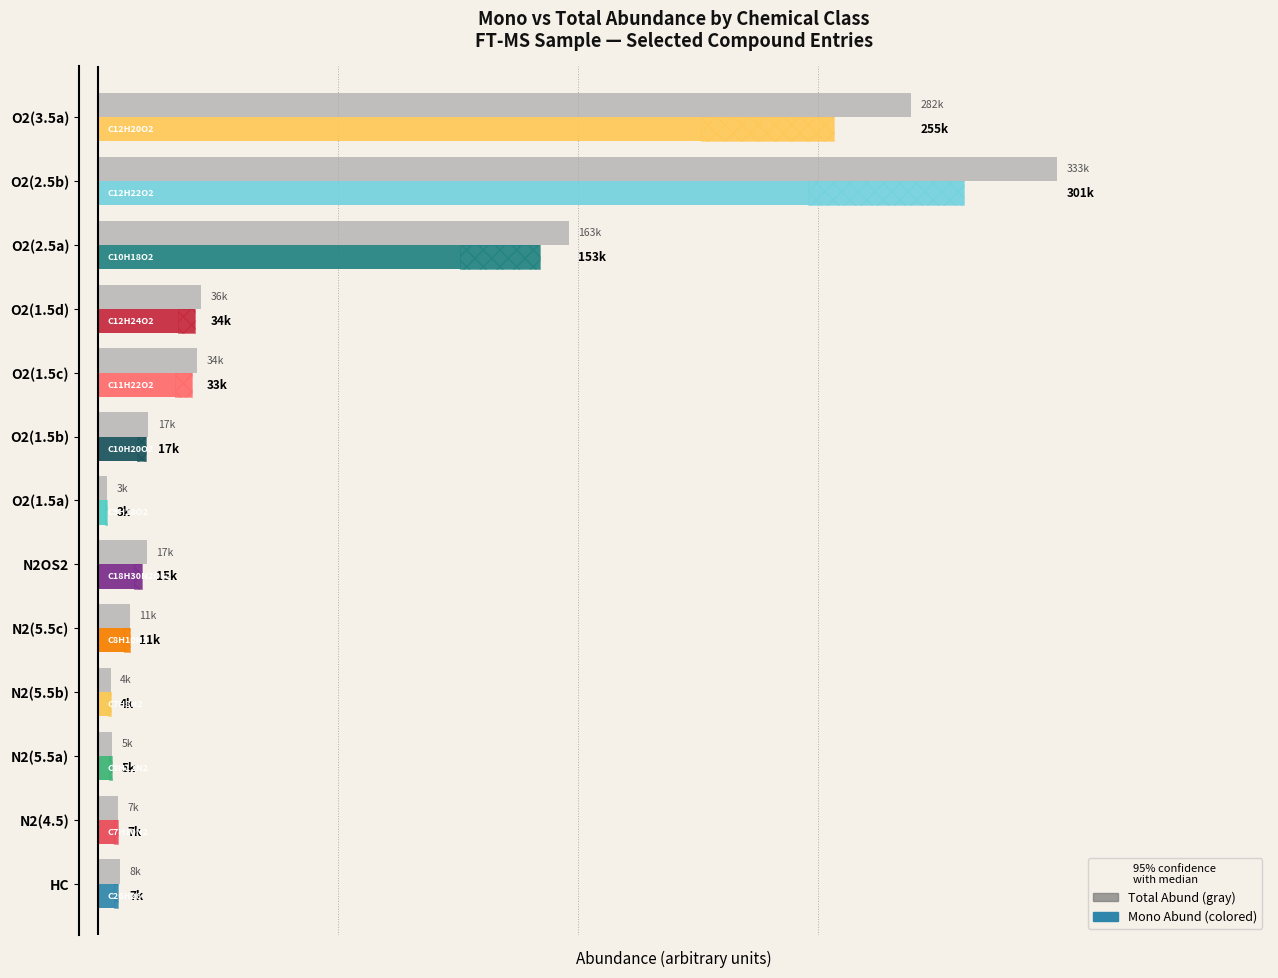

What are all the series names shown in the legend?

Total Abund, Mono Abund